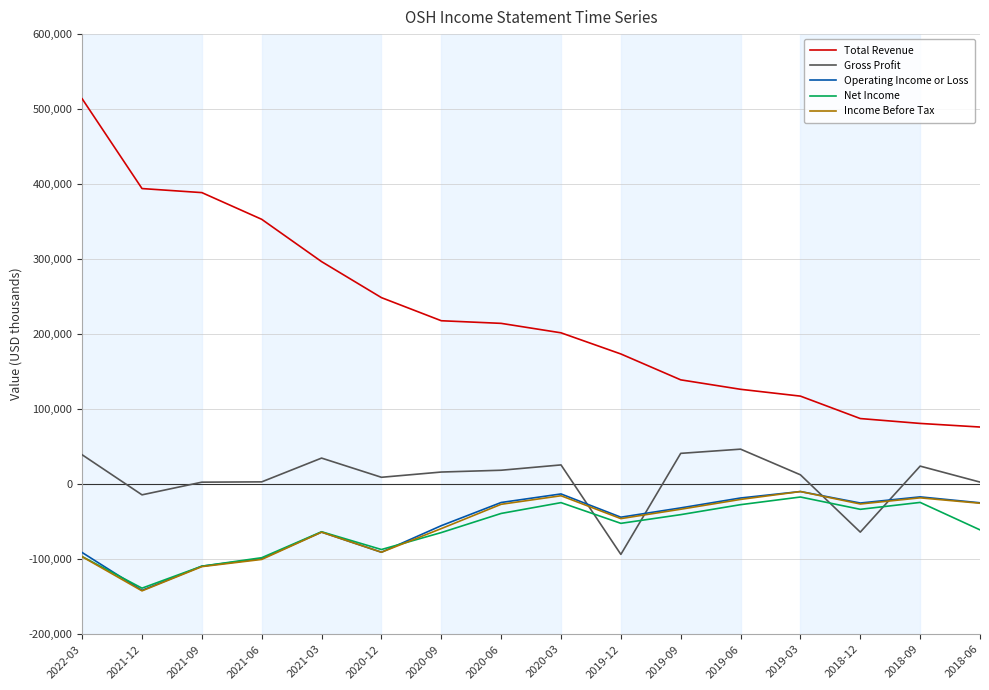

What is the highest value of the Gross Profit series?

46700